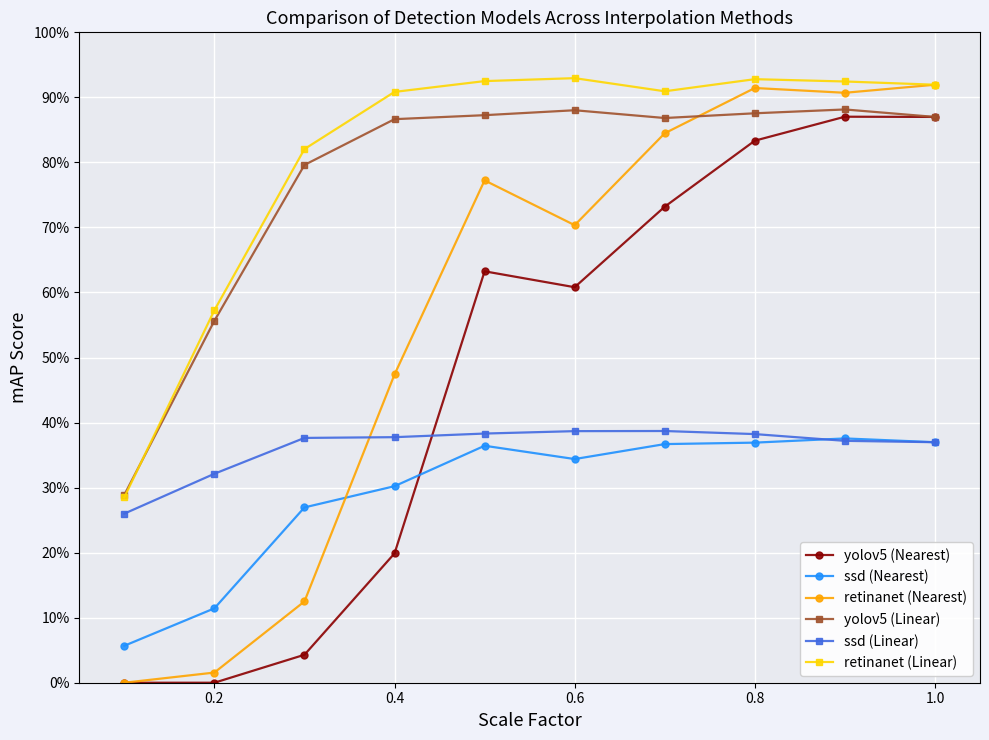

What are all the series names shown in the legend?

yolov5 (Nearest), ssd (Nearest), retinanet (Nearest), yolov5 (Linear), ssd (Linear), retinanet (Linear)